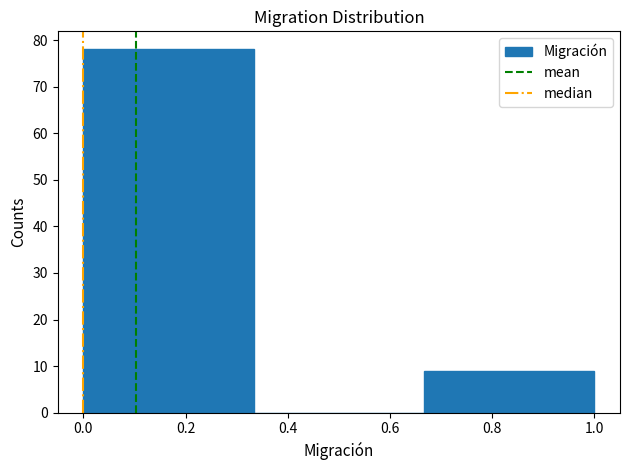

How tall is the bar that spans 0.66 to 1.00 on the x-axis? Neither the bar edges nor the heights are printed on the chart, so give them approximately, as read against the axes.

9